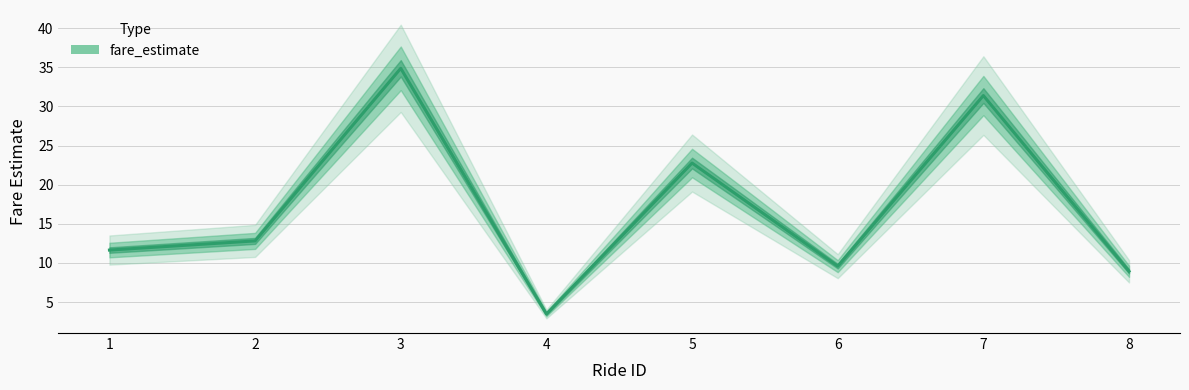

How many points are higher than both their immediate neighbors (excluding endpoints)?

3